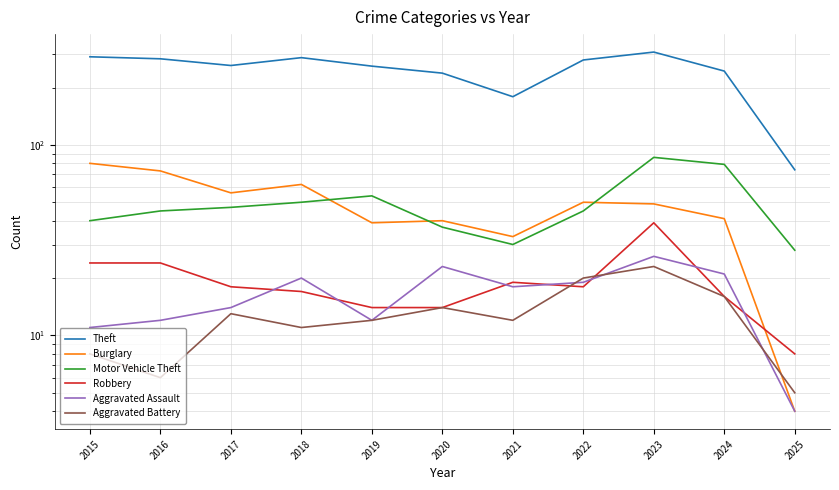

What are all the series names shown in the legend?

Theft, Burglary, Motor Vehicle Theft, Robbery, Aggravated Assault, Aggravated Battery